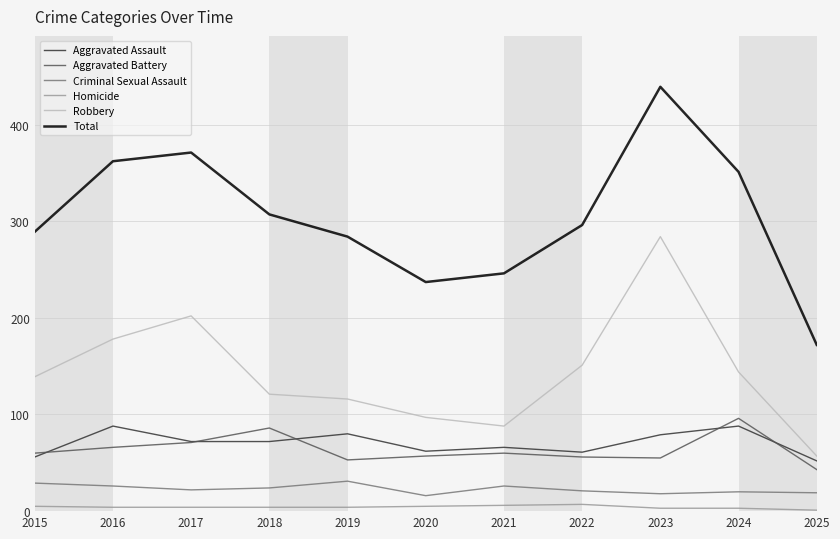

Count the number of categories in the chart.

11